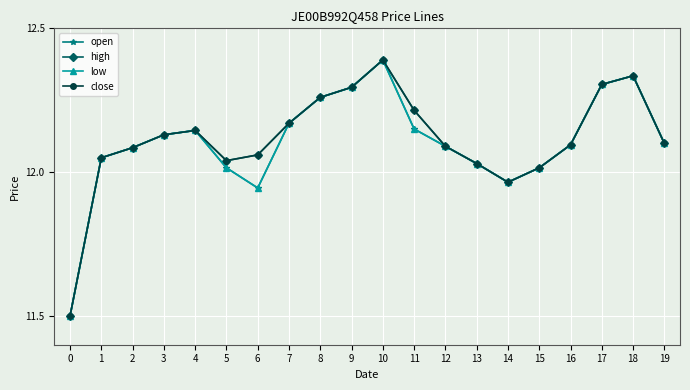

True or false: open and low cross at least once.

False